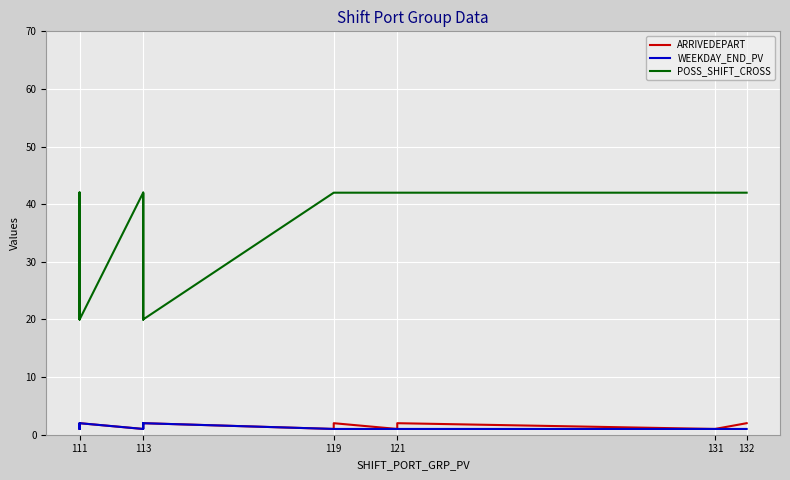

True or false: POSS_SHIFT_CROSS and ARRIVEDEPART cross at least once.

False